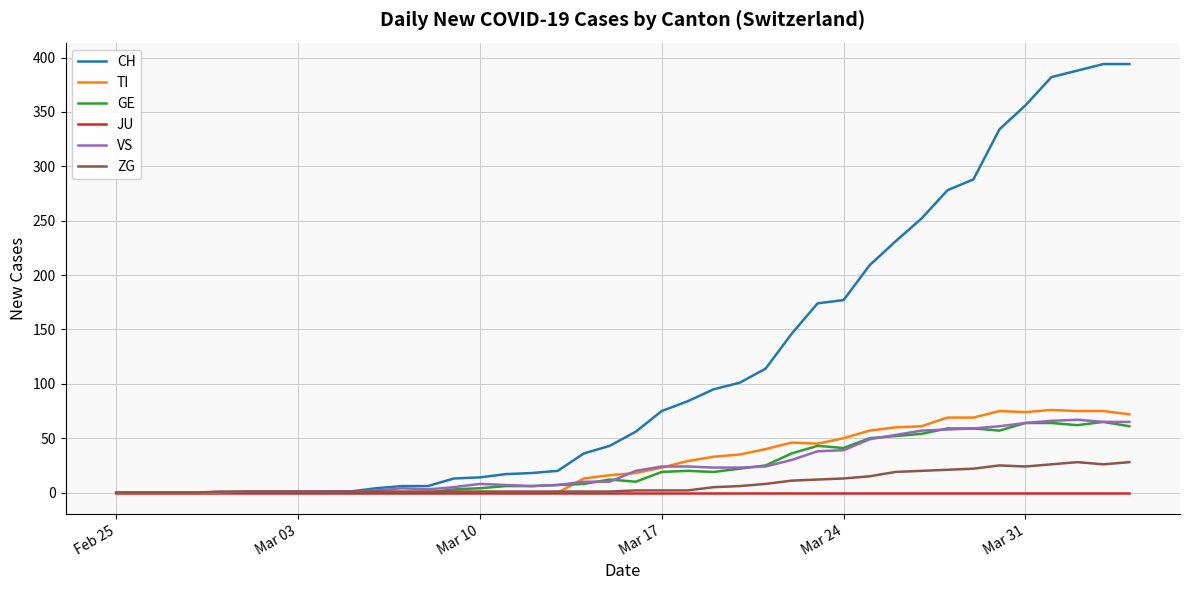

Which series has the largest total across all categories?

CH